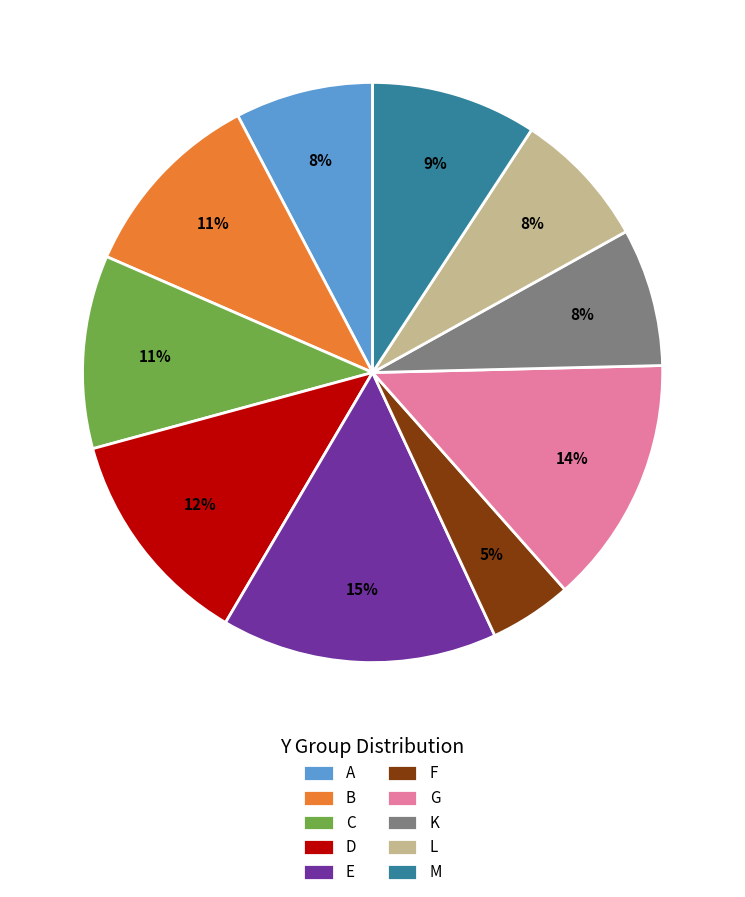

Is the sum of C and M greater than half?

No